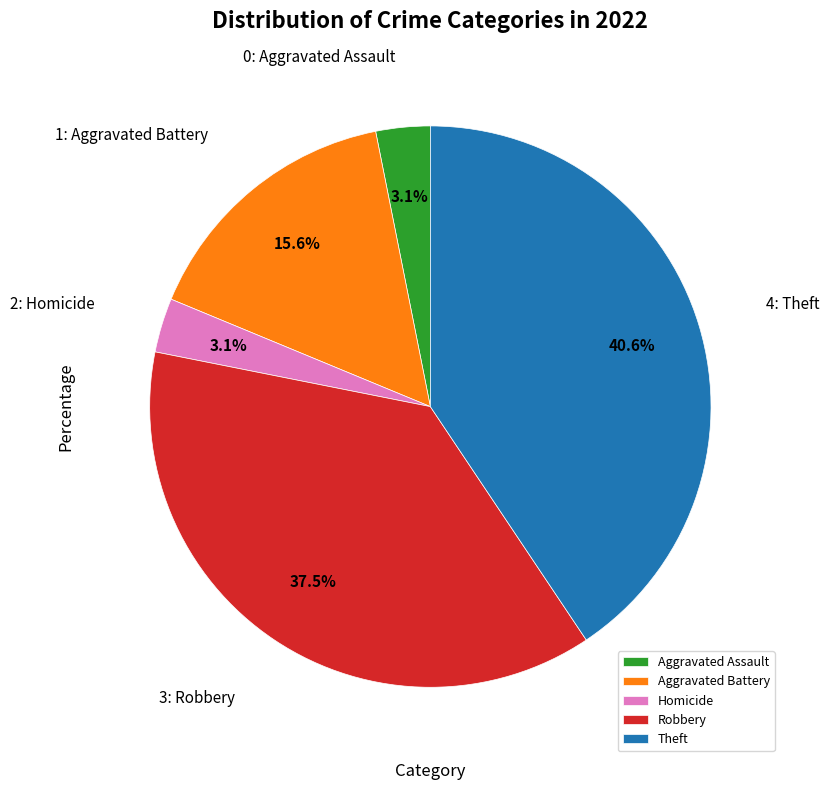

Which slice is the largest?

Theft